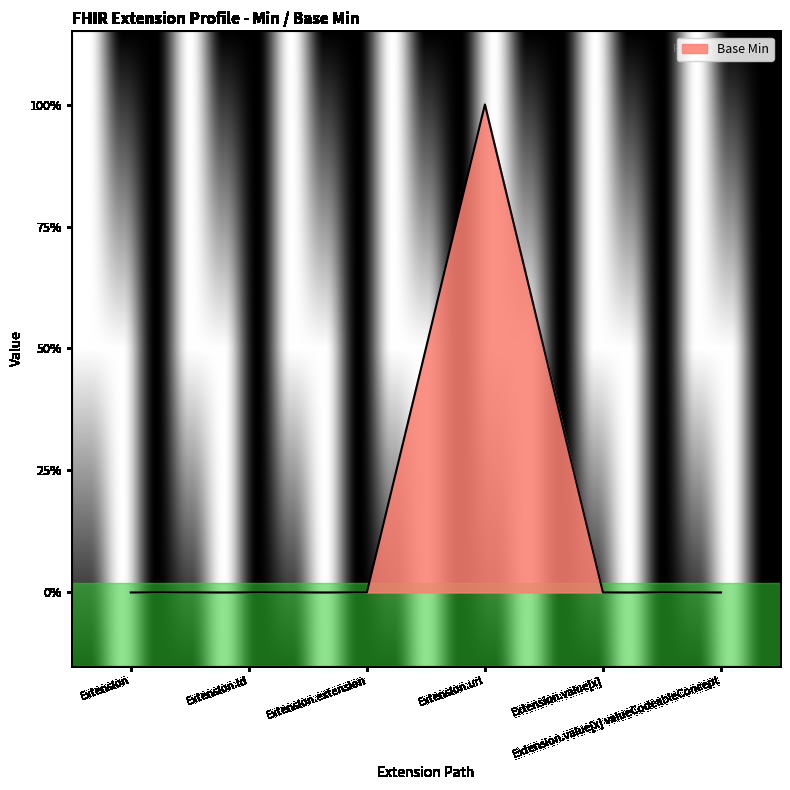

What is the value of the 4th point from the left?

1